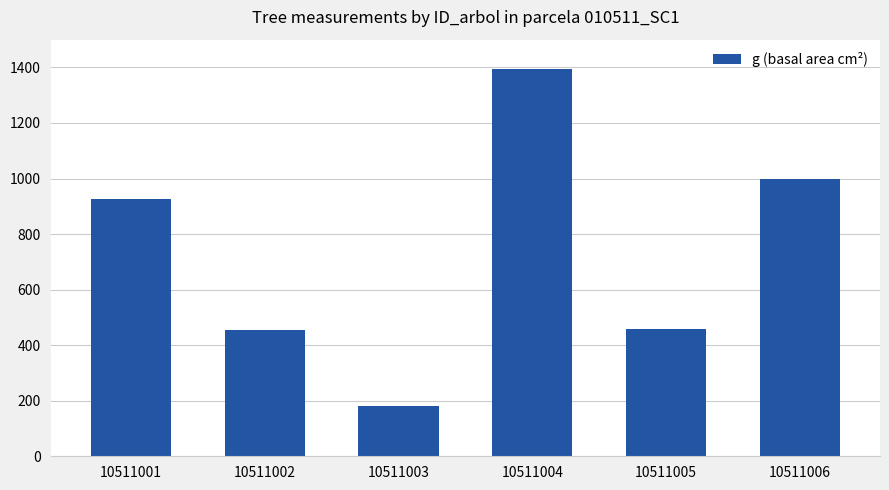

What is the change in value from 10511003 to 10511004?

+1214.7